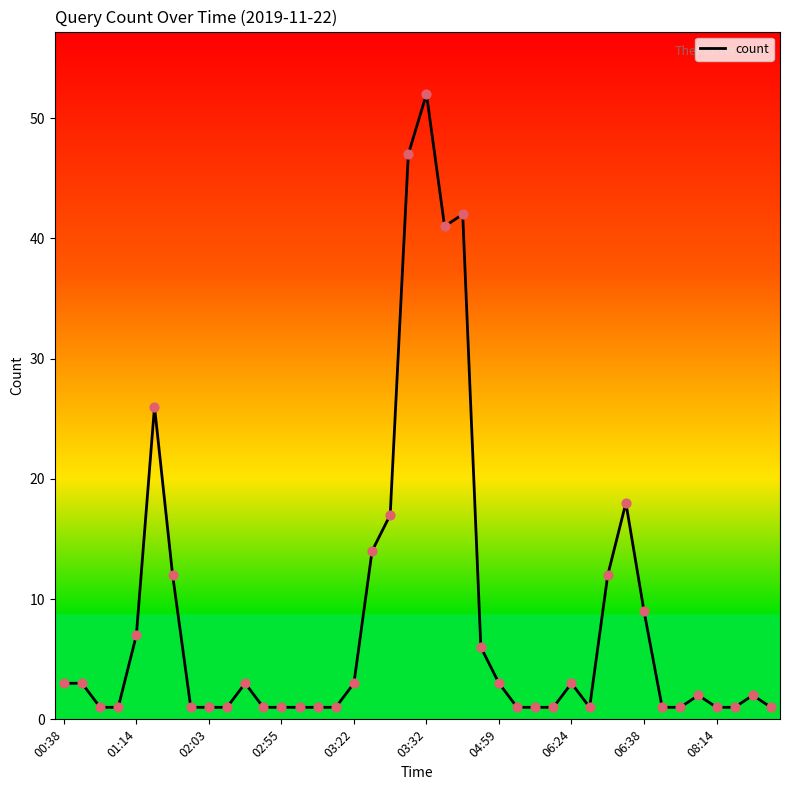

What is the greatest value displayed?

52